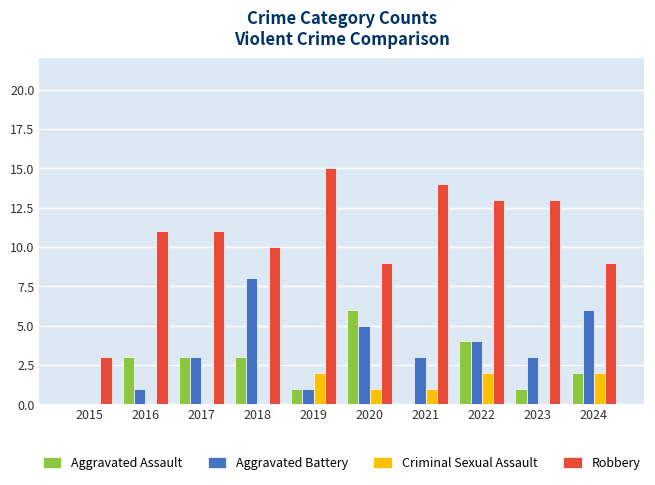

What is the difference between the Aggravated Assault values at 2016 and 2024?

1